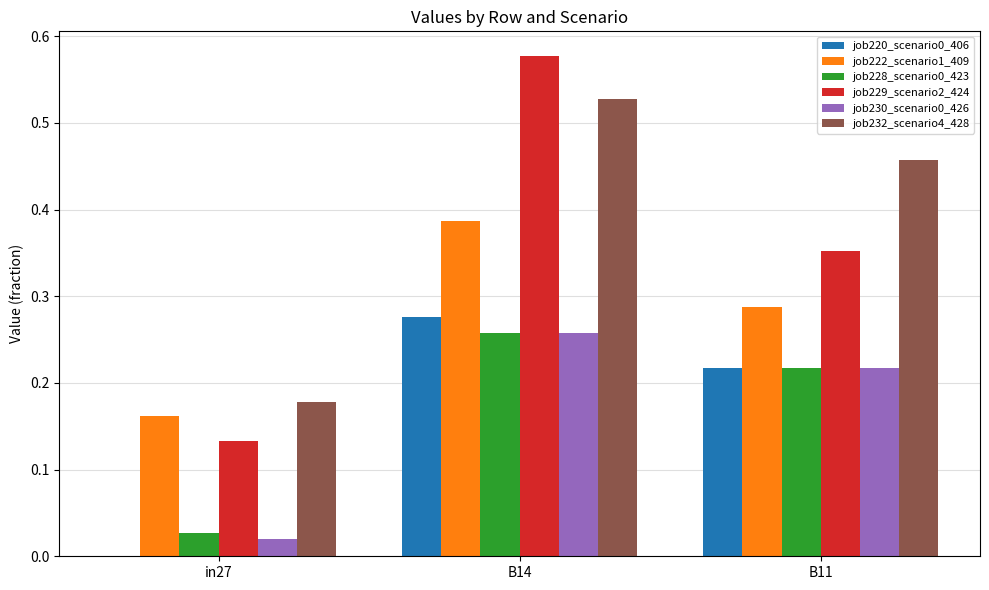

How many data points does each series have?

3